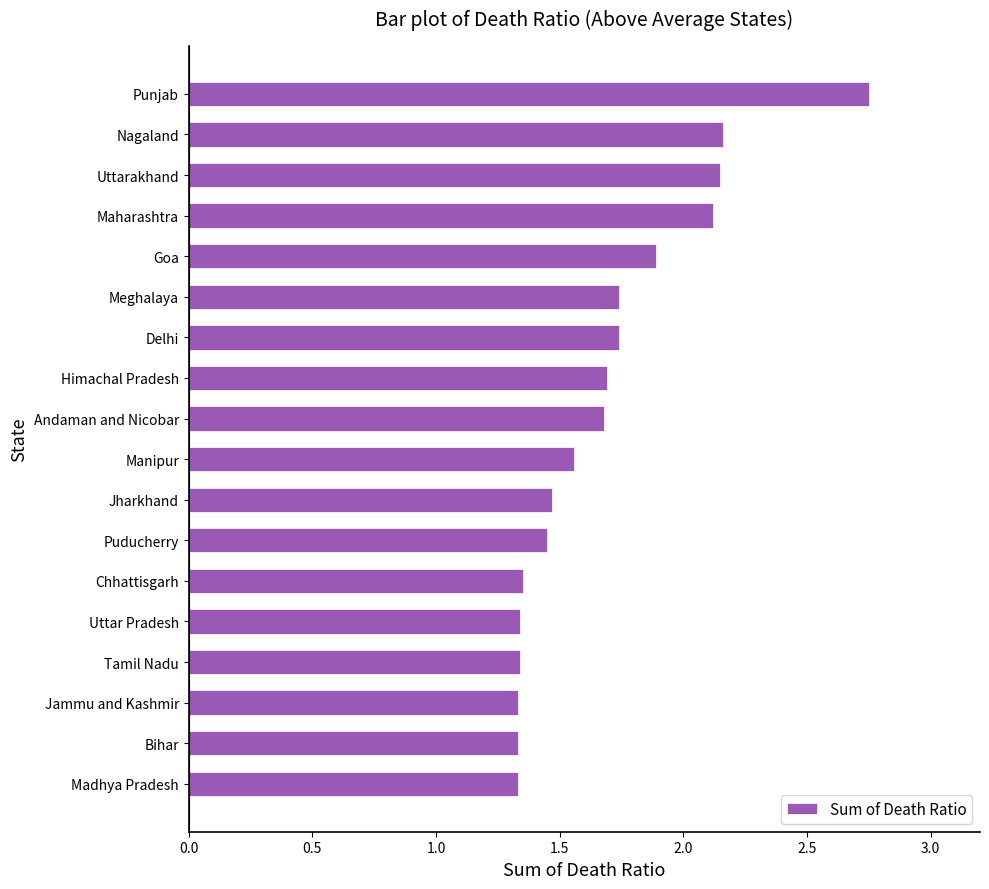

Does the chart contain stacked bars?

No